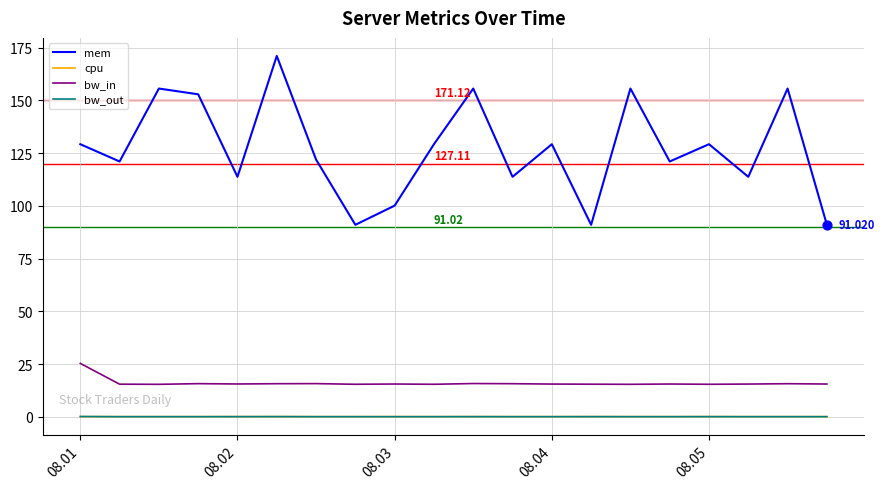

Which series has the largest range (max minus min)?

mem